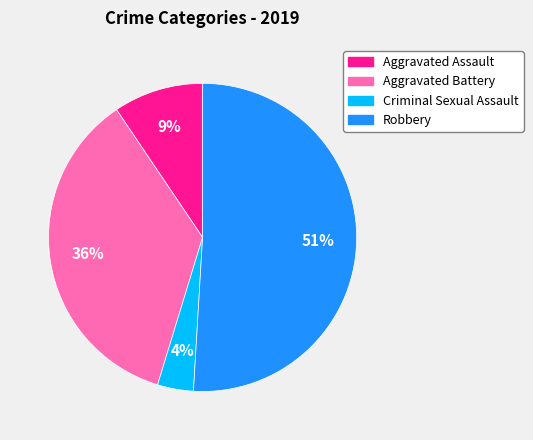

Which has a higher value, Aggravated Assault or Criminal Sexual Assault?

Aggravated Assault